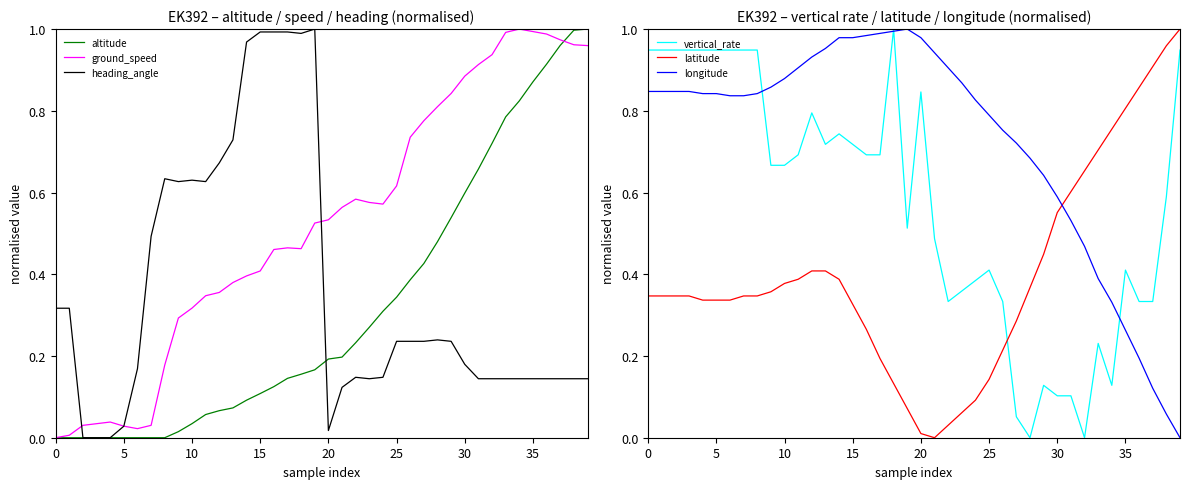

The value of altitude at 16 is 0.1. True or false?

False